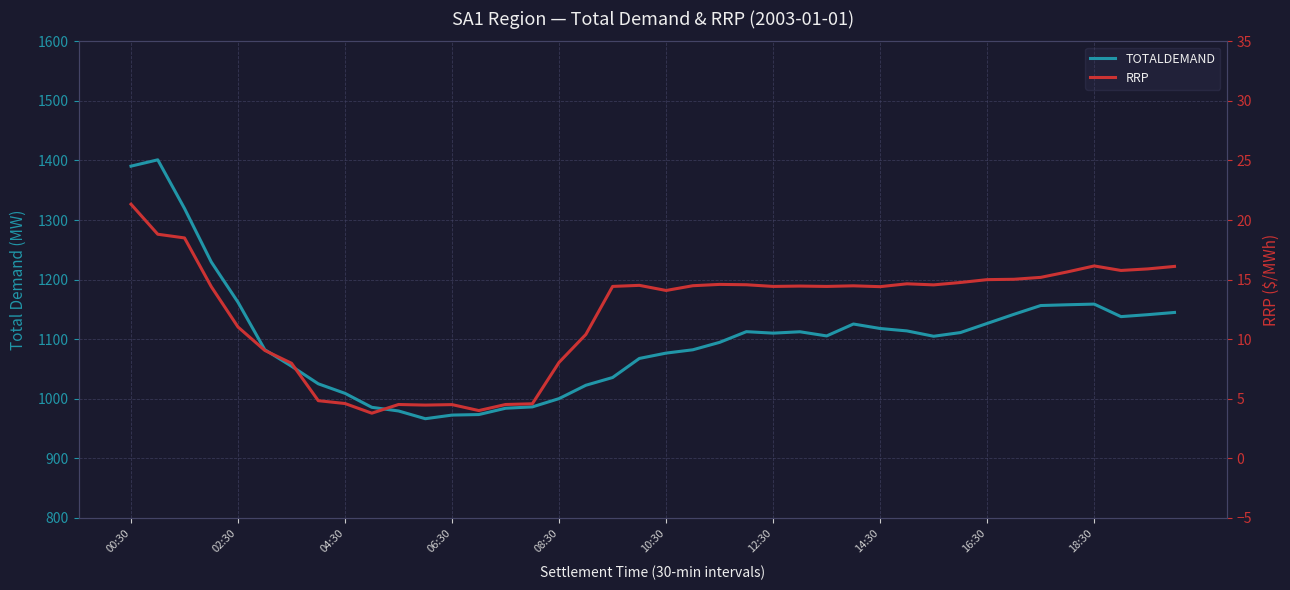

The RRP series shows 7.1 at 14:30. True or false?

False